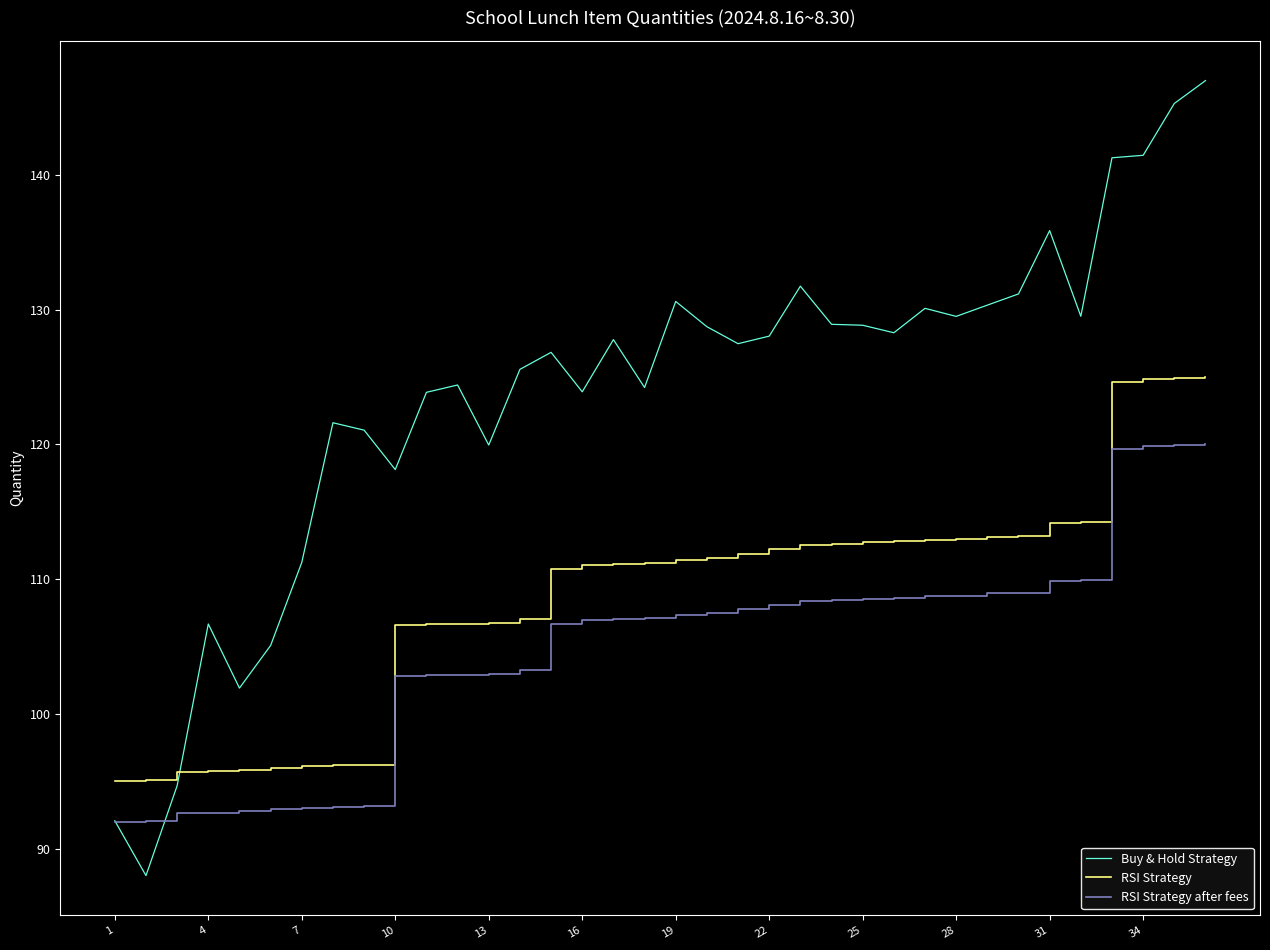

What is the minimum value for RSI Strategy?

95.0